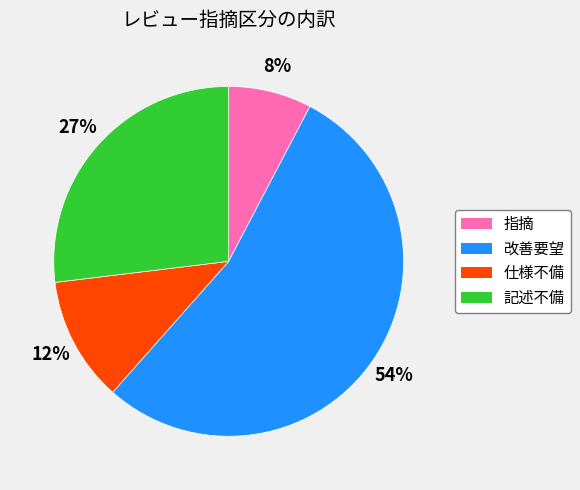

How many segments does this pie chart have?

4